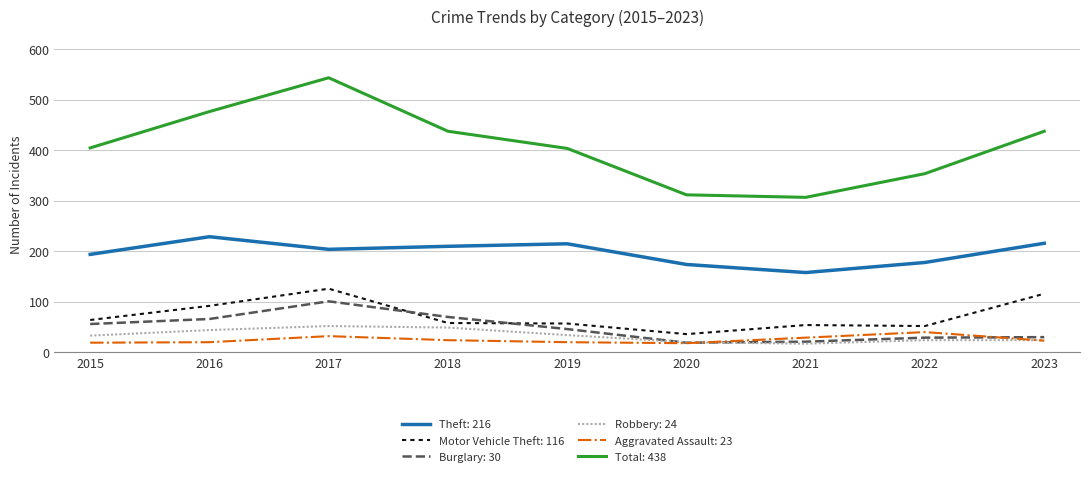

Rank the series by their maximum value, from lowest to highest.

Aggravated Assault: 23, Robbery: 24, Burglary: 30, Motor Vehicle Theft: 116, Theft: 216, Total: 438